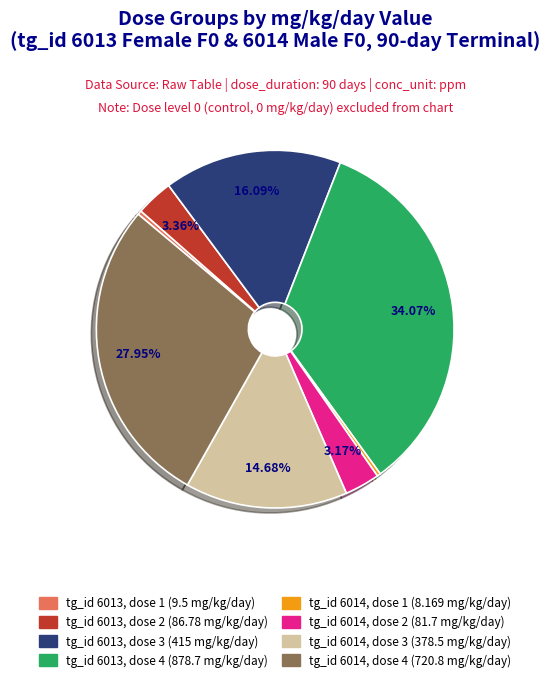

Does tg_id 6014, dose 2 (81.7 mg/kg/day) represent more than half of the total?

No